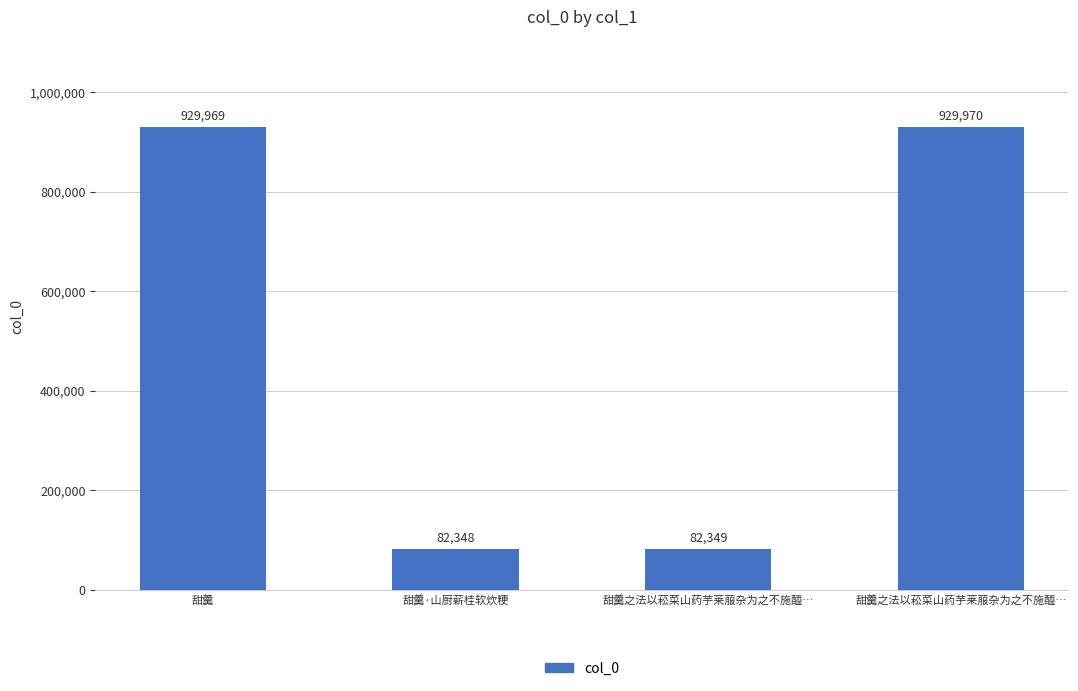

What is the label of the 2nd bar from the right?

甜羹之法以菘菜山药芋莱菔杂为之不施醯…